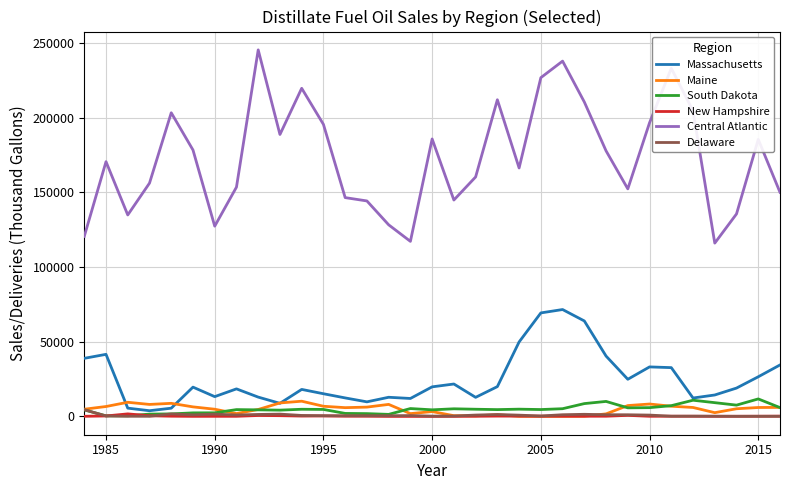

True or false: Central Atlantic and South Dakota cross at least once.

False